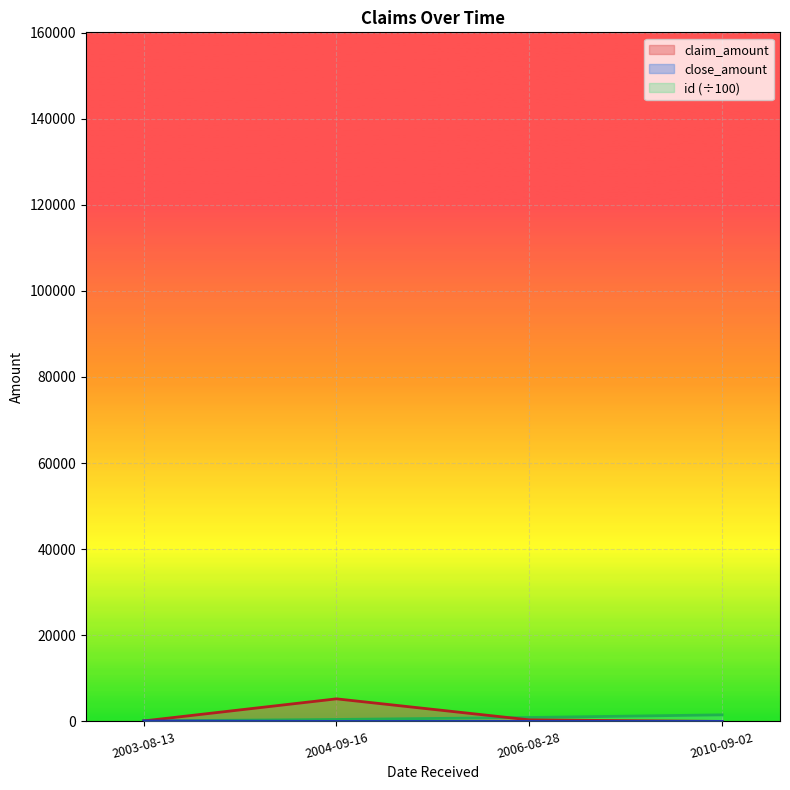

What is the difference between the maximum and minimum values in the close_amount series?

107.0